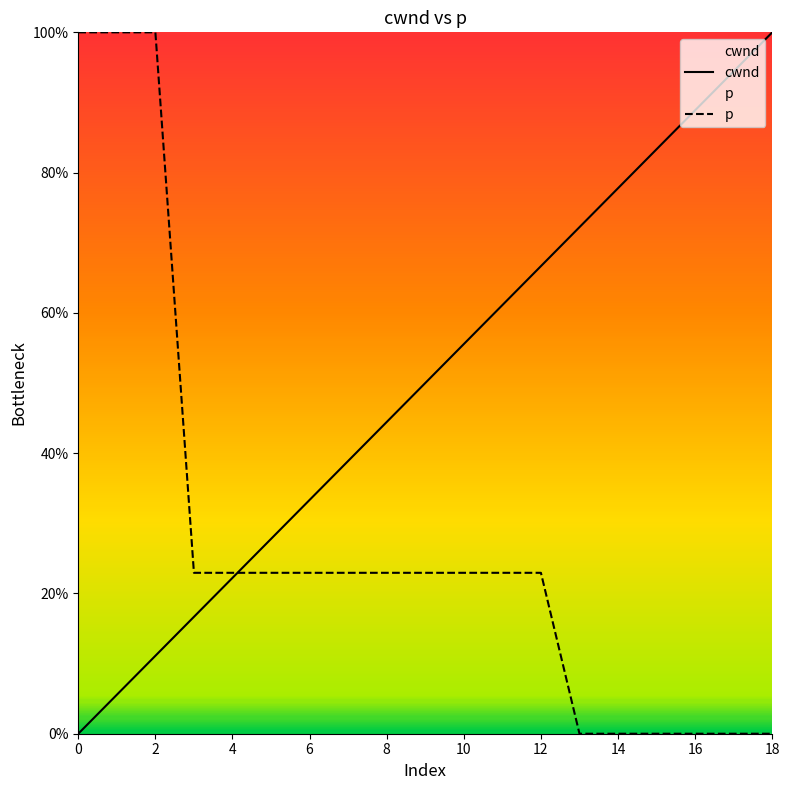

Rank the series at 12 from lowest to highest value.

p, cwnd